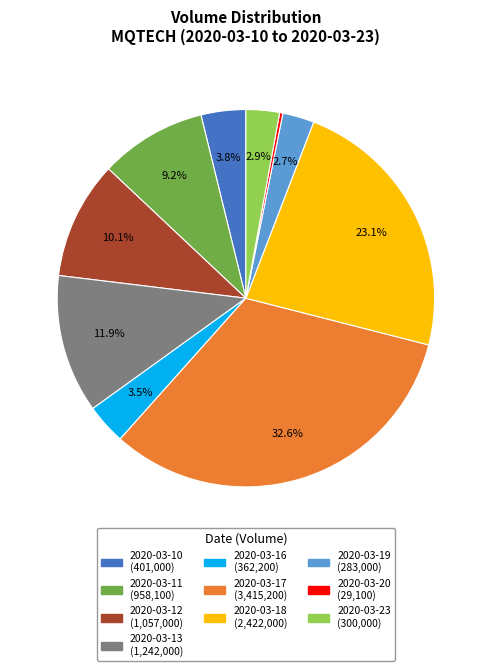

Is it true that 2020-03-20 is 0% of the pie?

True